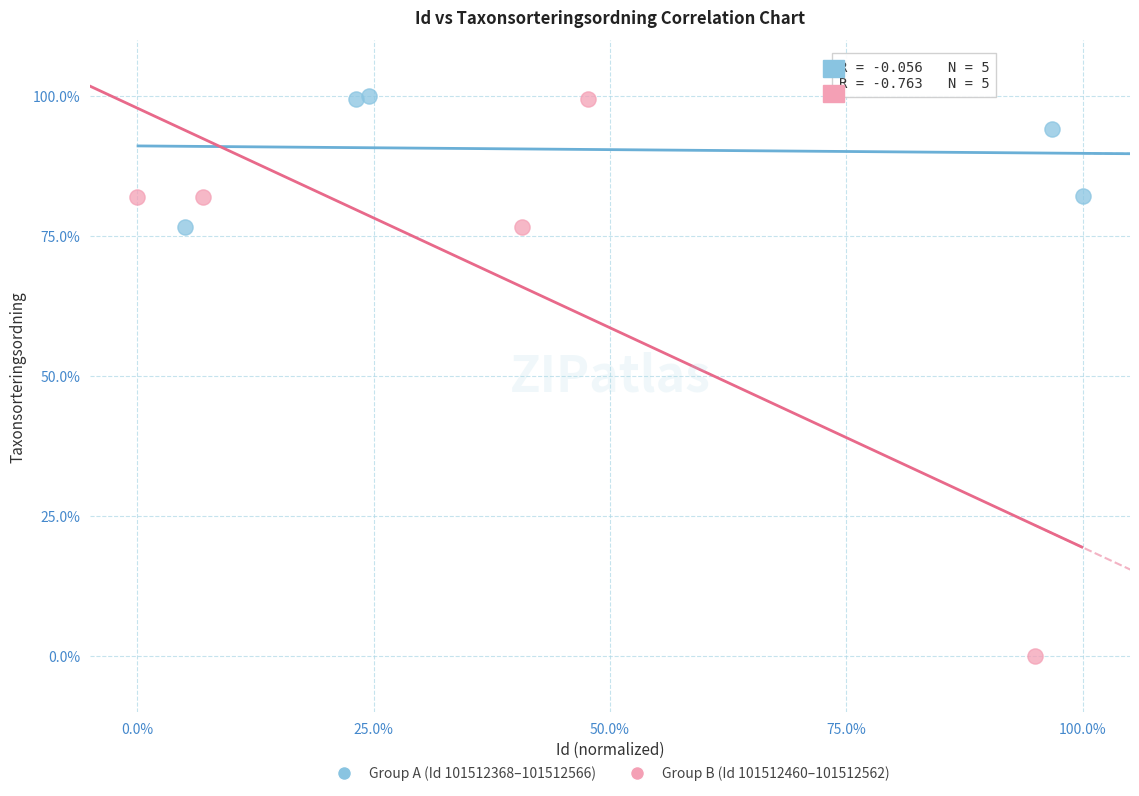

Which series has the largest Y range (max minus min)?

Group B (Id 101512460–101512562)